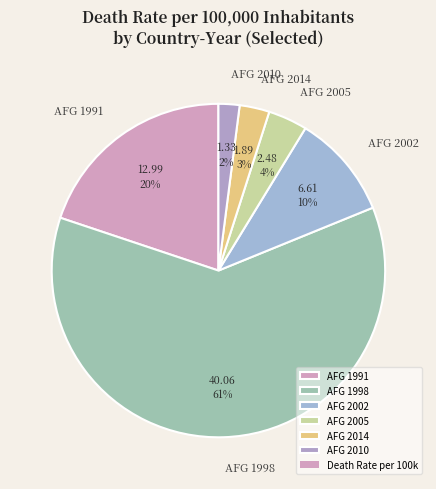

Is the sum of AFG 2002 and AFG 2010 greater than half?

No